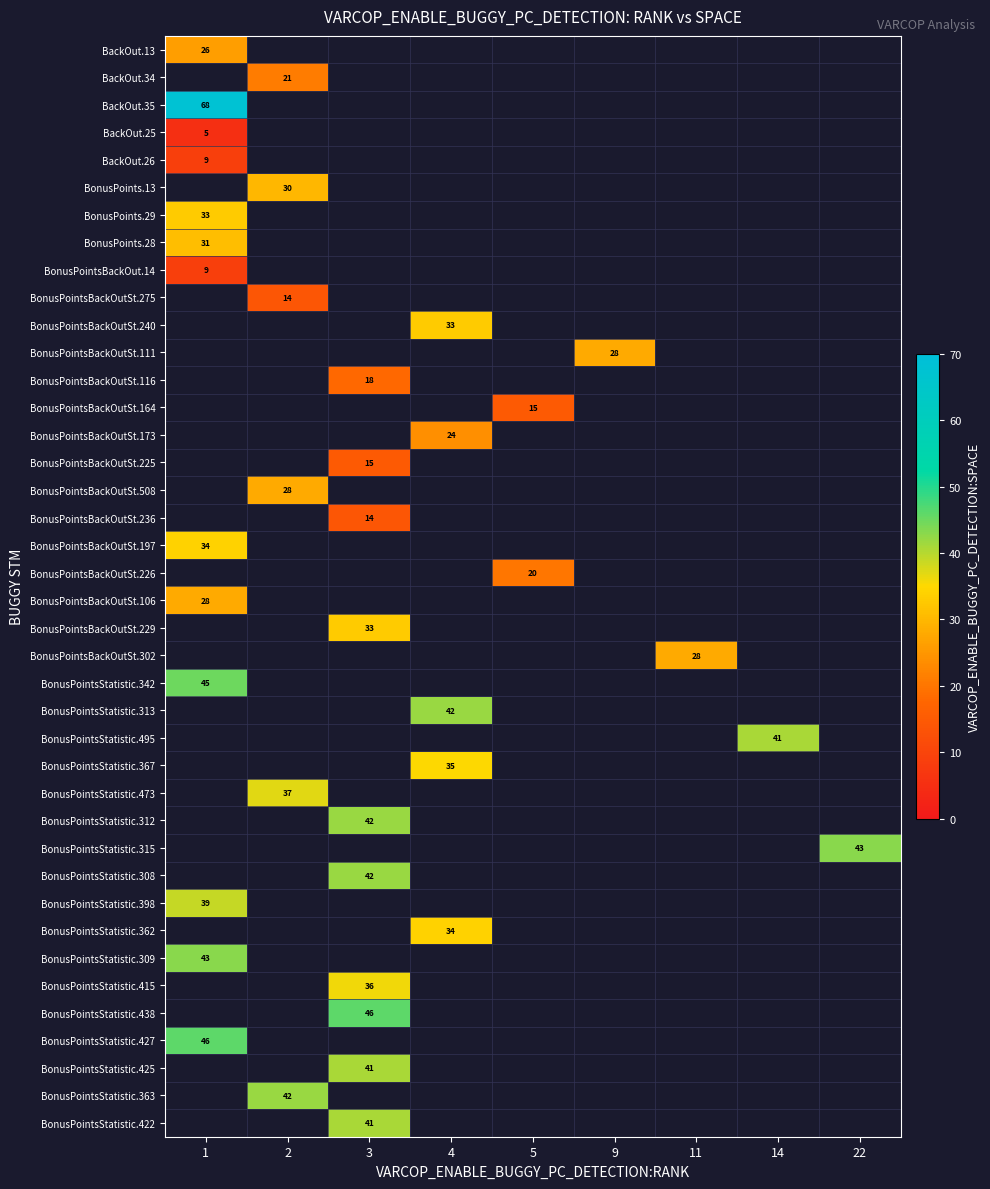

How many categories are shown in the chart?

9